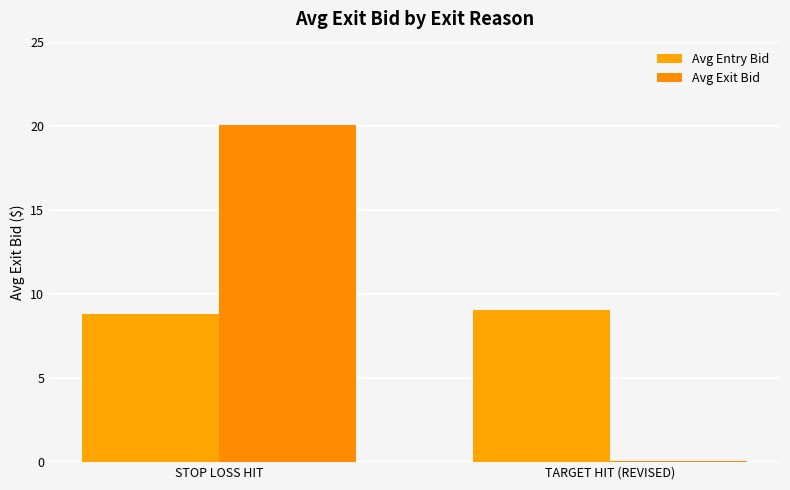

Which series has the largest total across all categories?

Avg Exit Bid